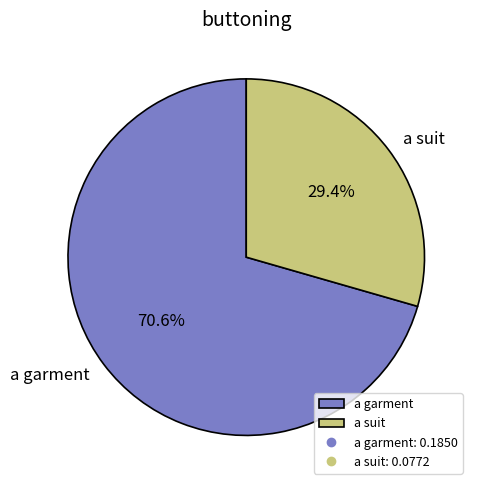

What percentage is the a suit slice, to the nearest percent?

29%